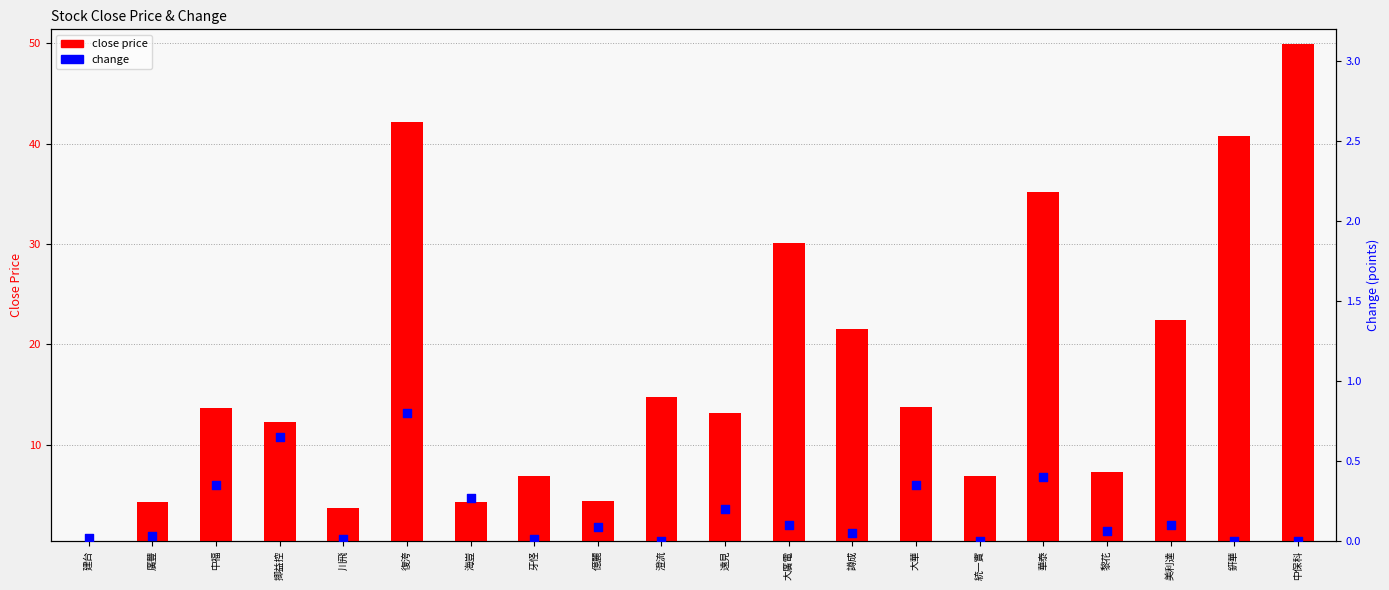

Which series has the largest total across all categories?

close price